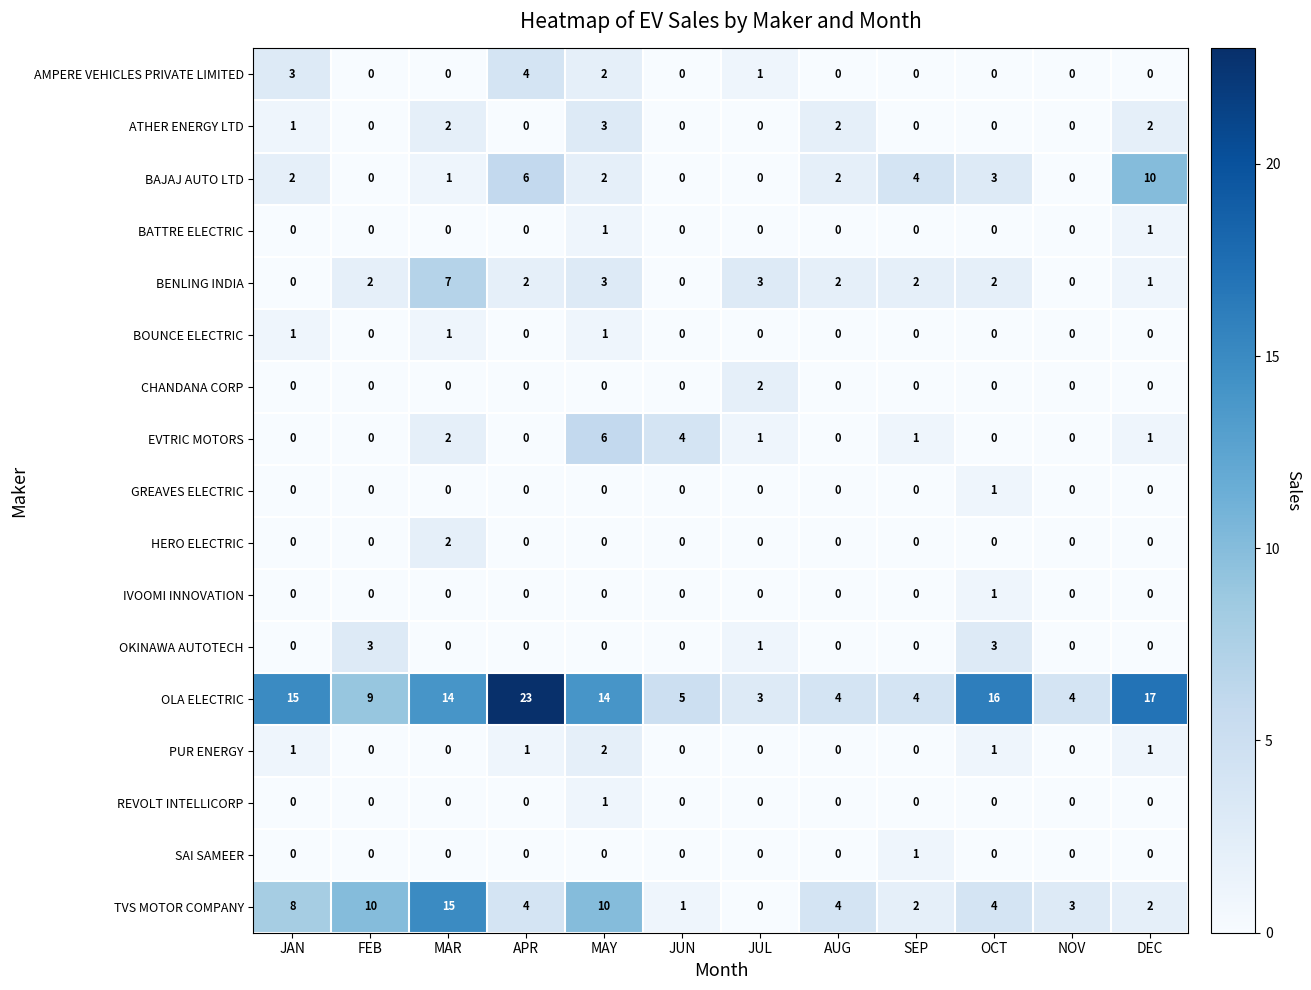

Which label corresponds to the largest value in the chart?

APR